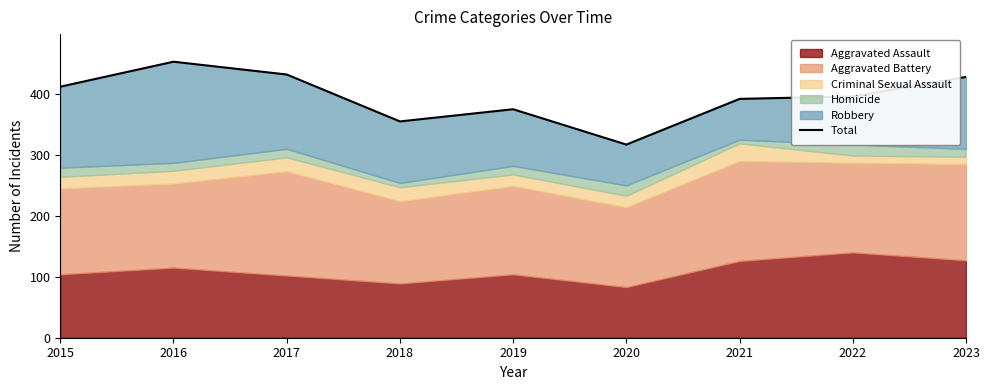

At which category does the chart reach its peak across all series?

2016